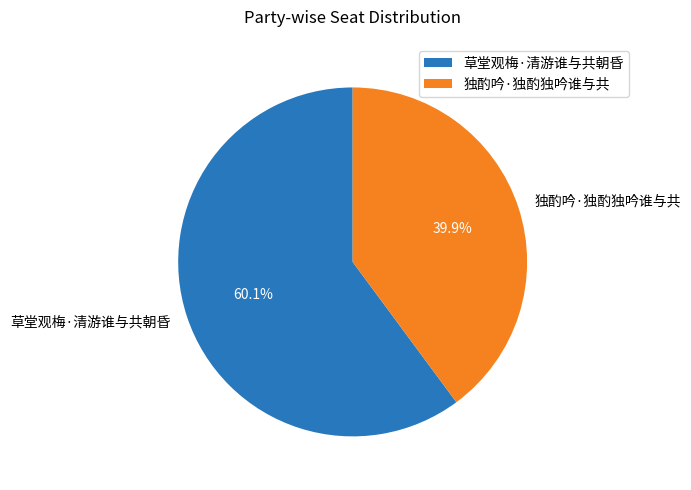

Which category has the smallest portion of the pie?

独酌吟·独酌独吟谁与共